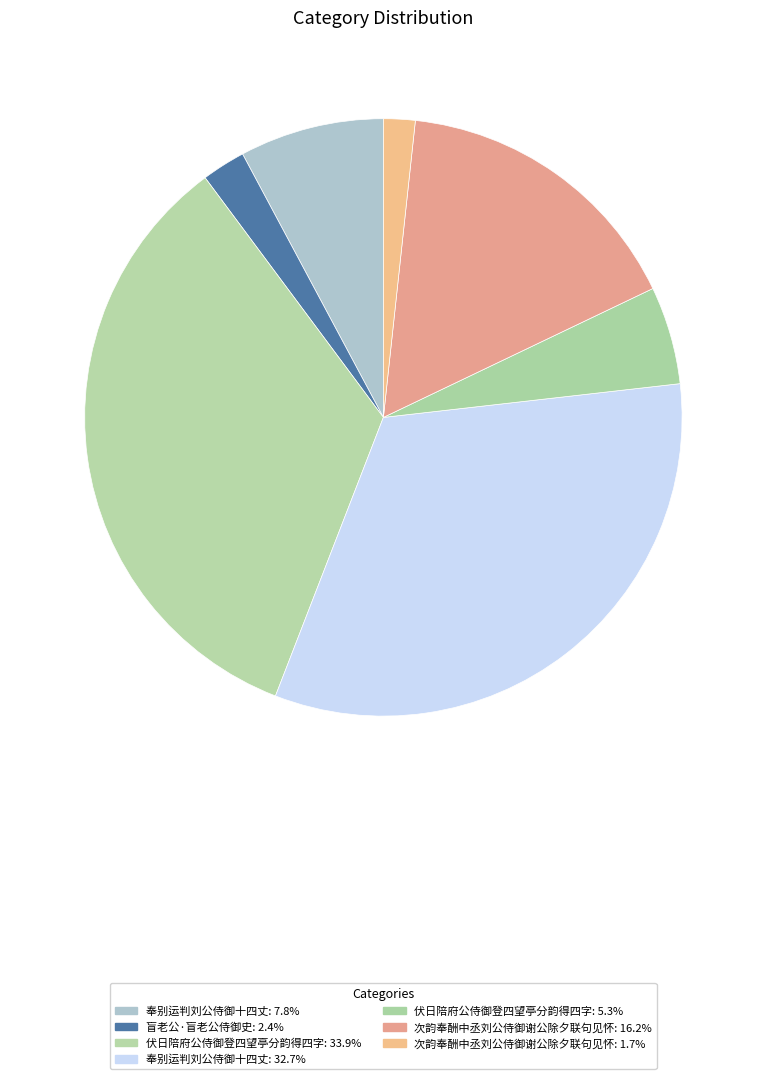

Is there any slice that represents more than half of the pie?

No